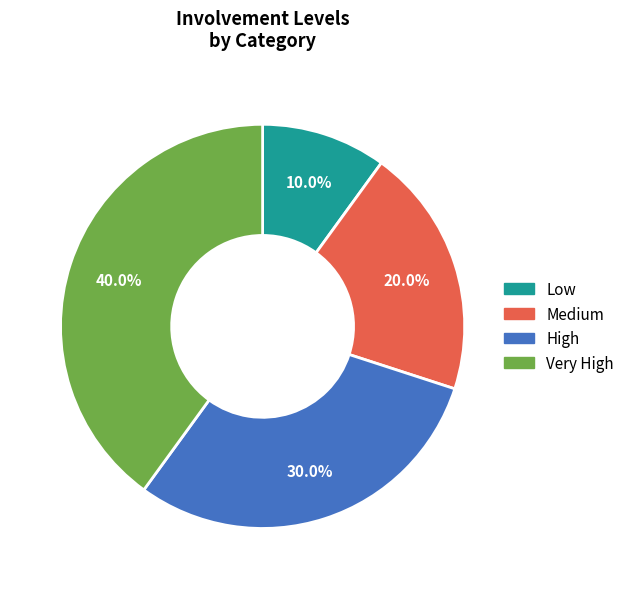

The Low slice represents 10% of the pie. True or false?

True